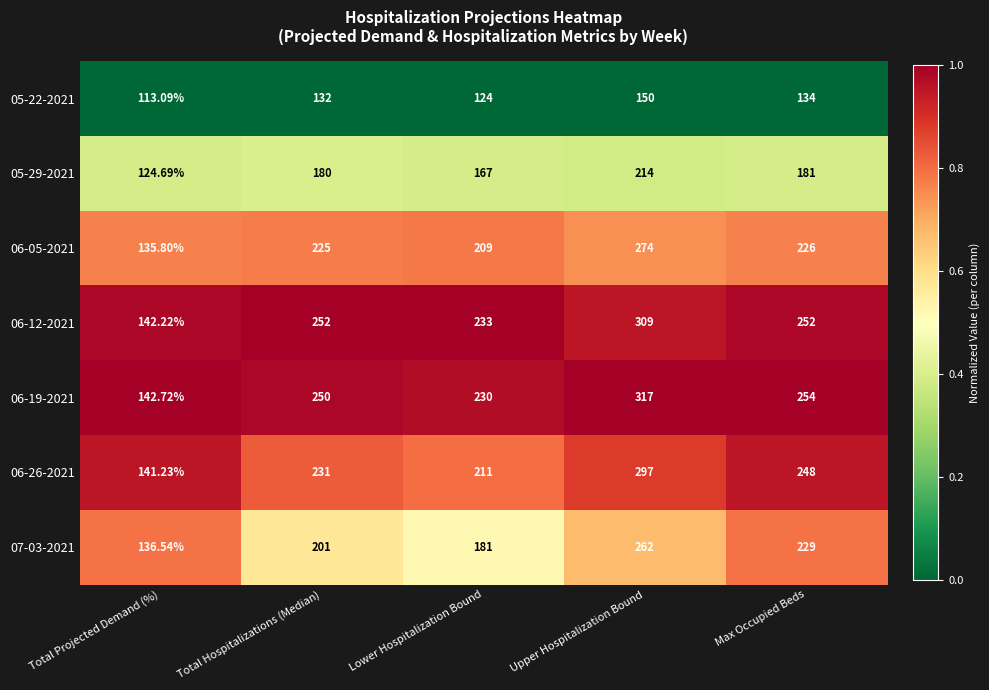

List the labels in order of 06-26-2021 value, smallest first.

Total Projected Demand (%), Lower Hospitalization Bound, Total Hospitalizations (Median), Max Occupied Beds, Upper Hospitalization Bound